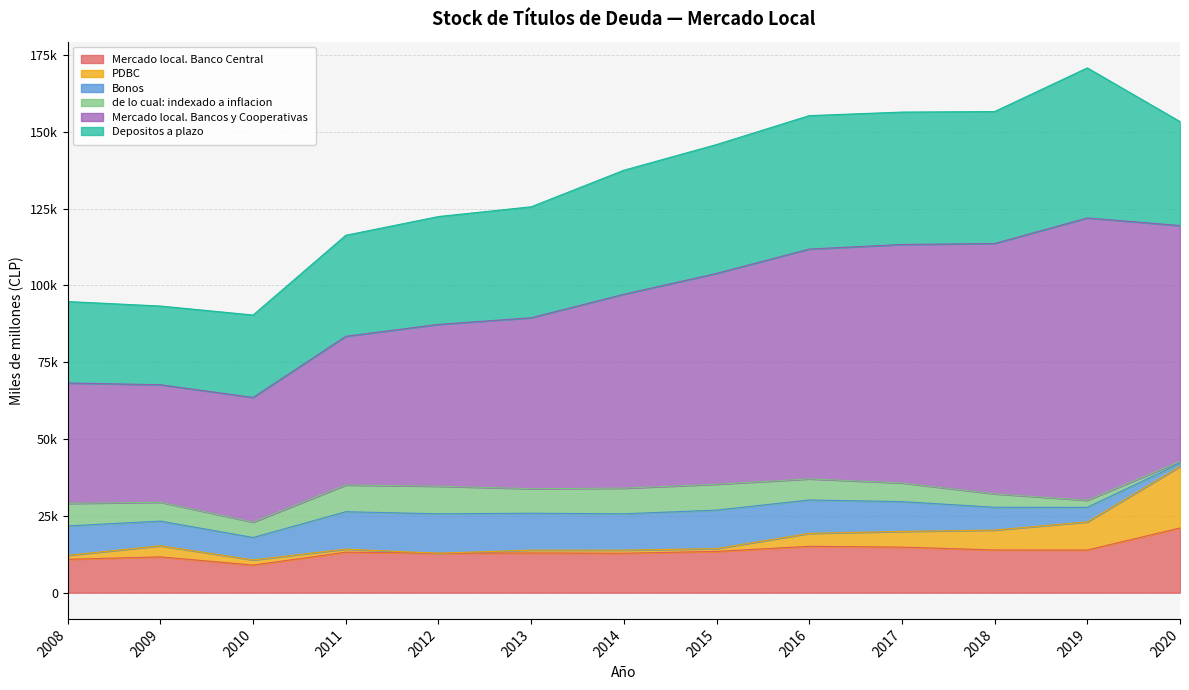

What is the sum of all Mercado local. Banco Central values?

175385